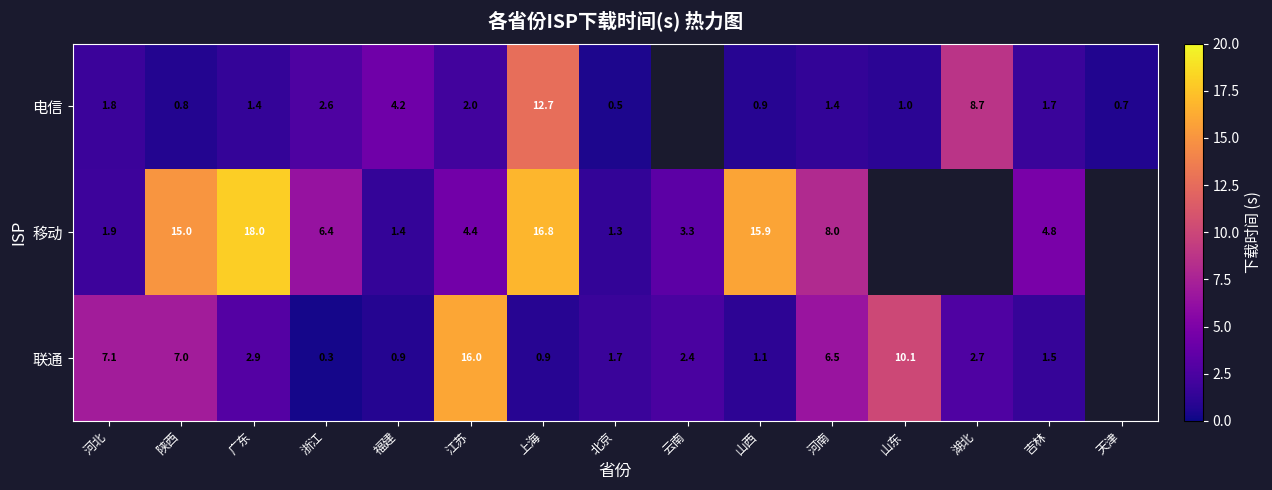

Is the value of 电信 at 吉林 greater than the value of 联通 at 江苏?

No